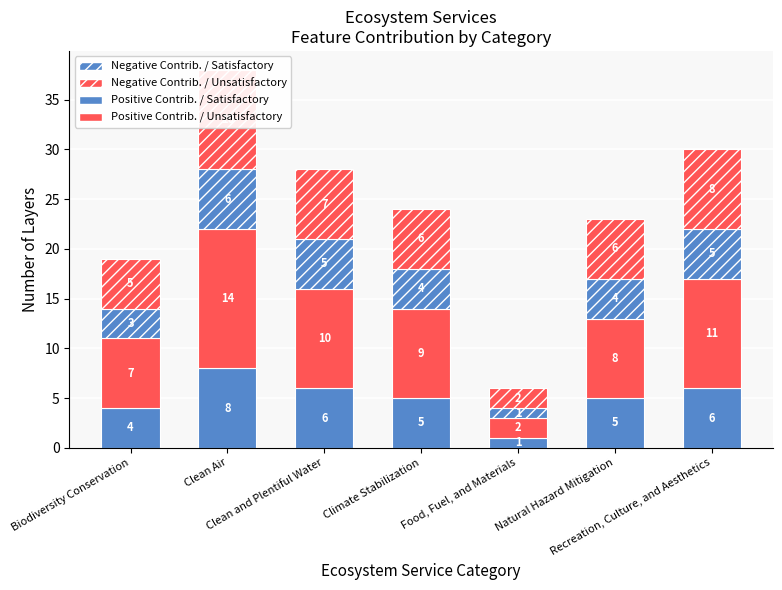

At which label is Negative Contrib. / Unsatisfactory closest to 6?

Climate Stabilization